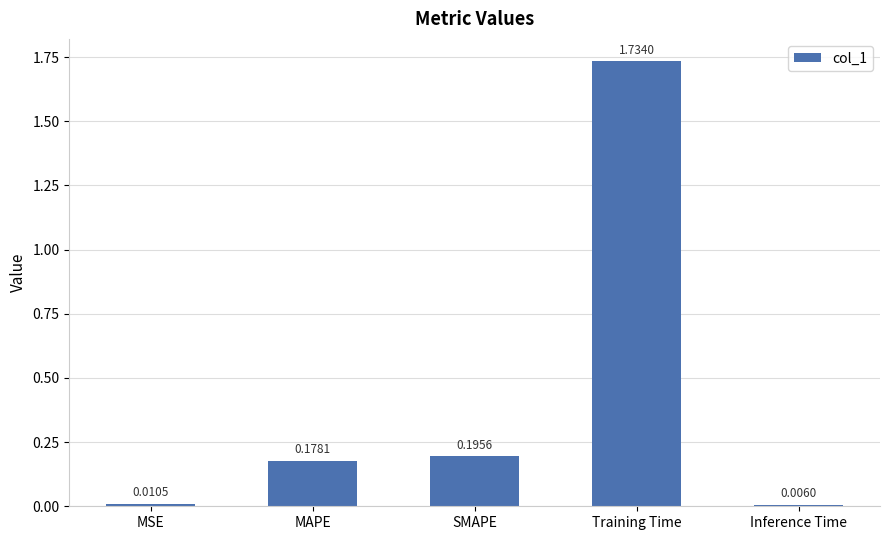

Rank the categories by value from lowest to highest.

Inference Time, MSE, MAPE, SMAPE, Training Time